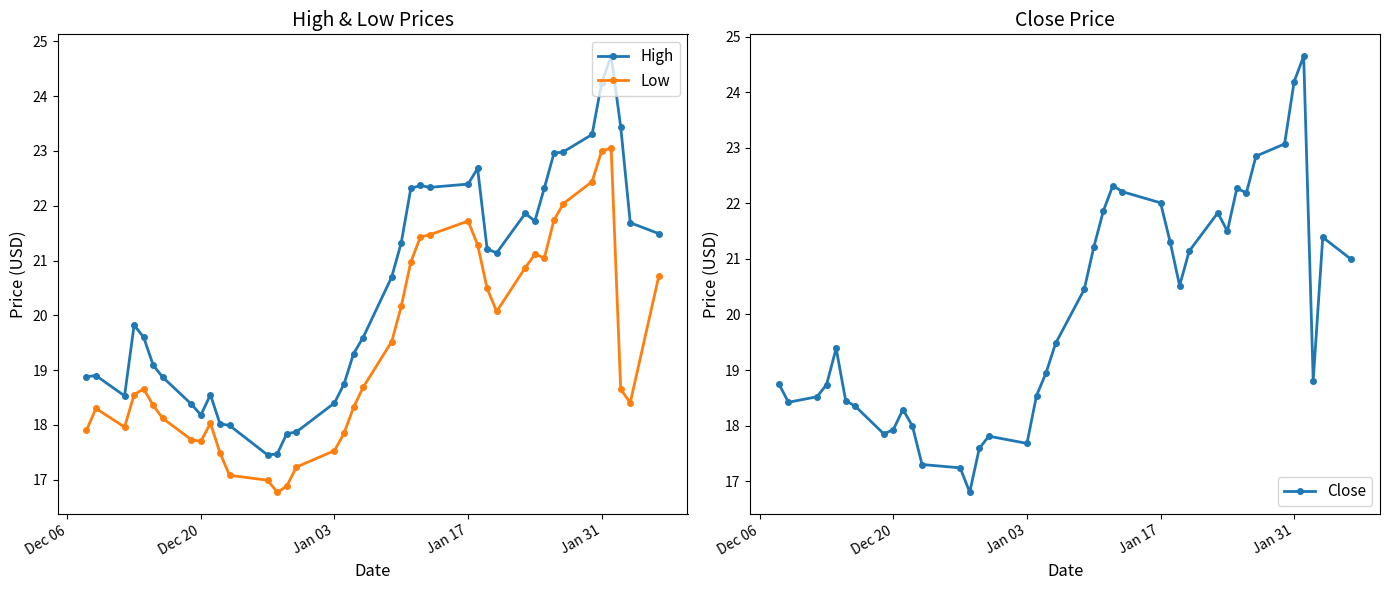

Rank the series by their average value, from highest to lowest.

High, Close, Low